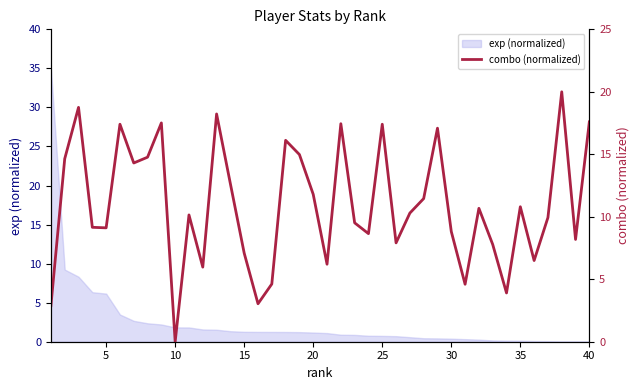

How many lines are shown in the chart?

1